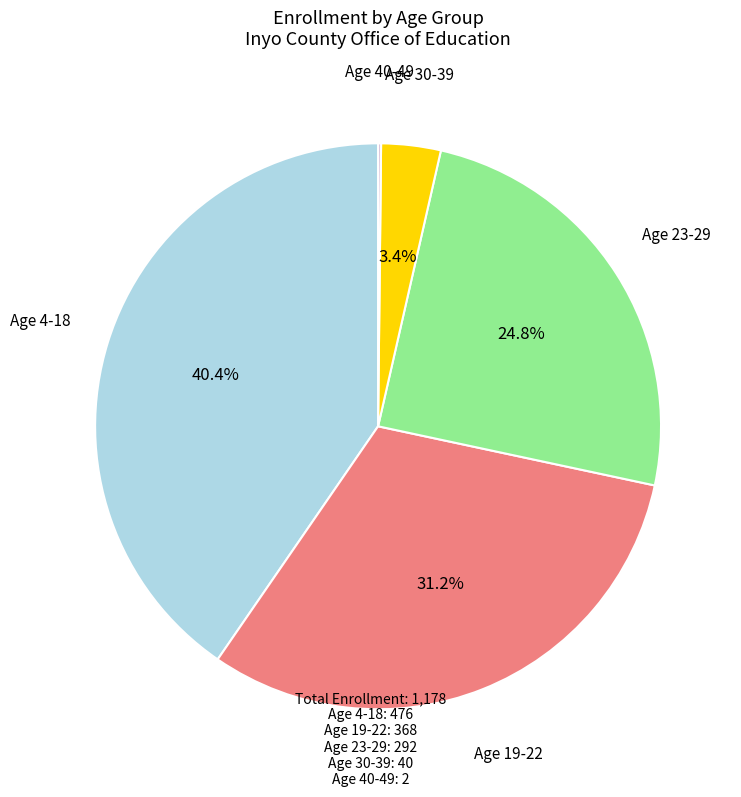

Does any single category account for the majority?

No